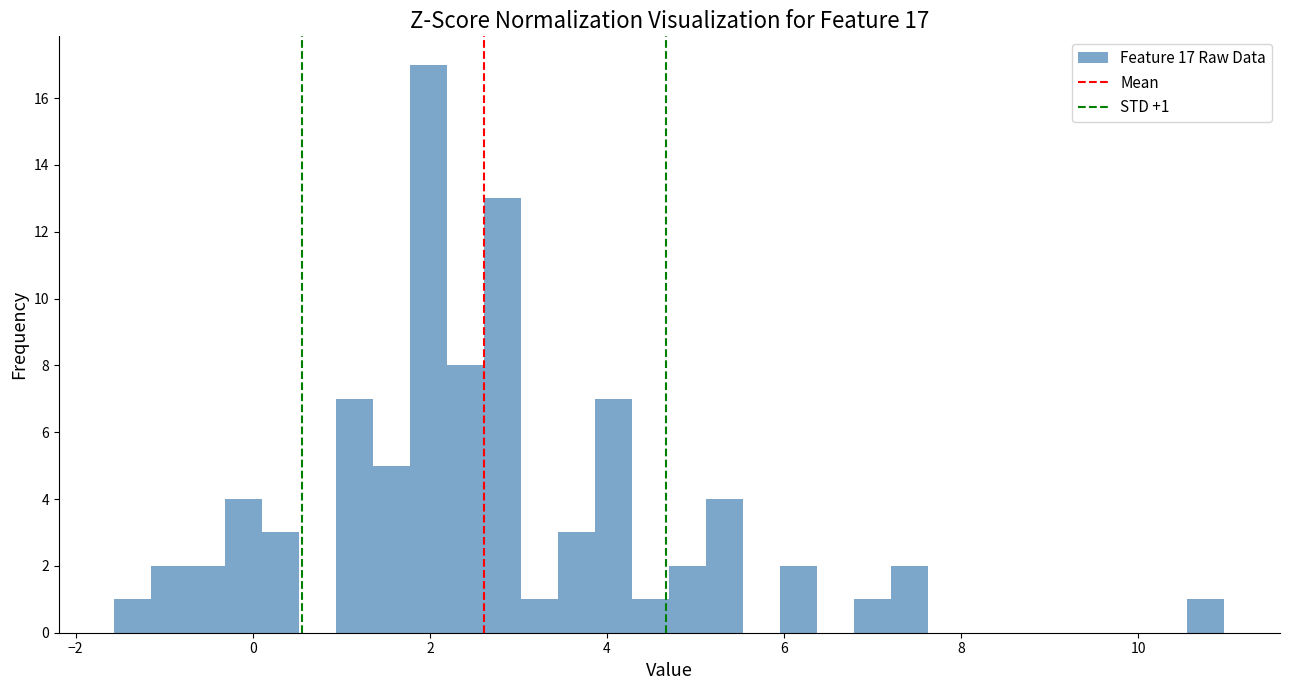

Read against the x-axis, roughly where is the centre of the tallest bar?

2.0